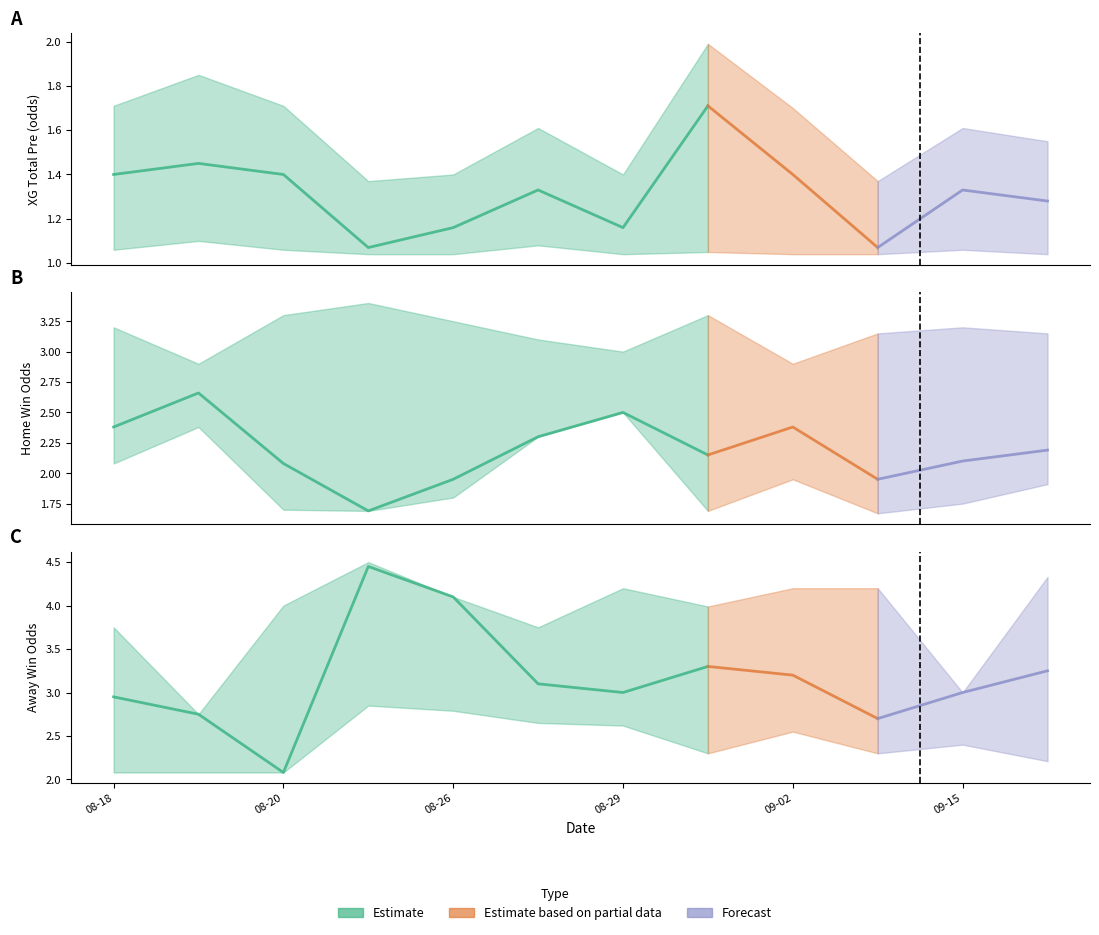

What position from the right is 2023-08-27?

7